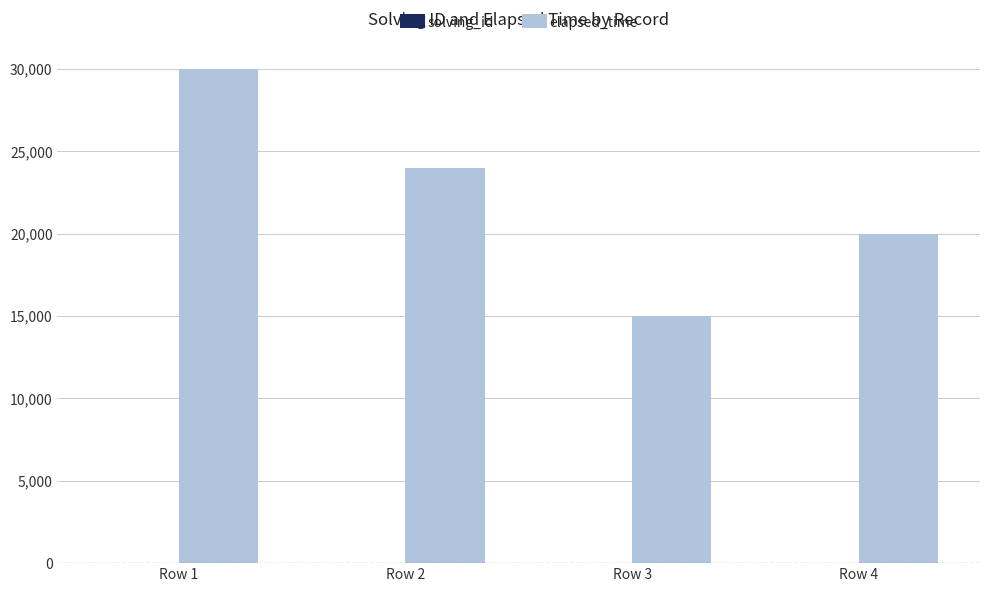

How many distinct data groups are displayed?

2